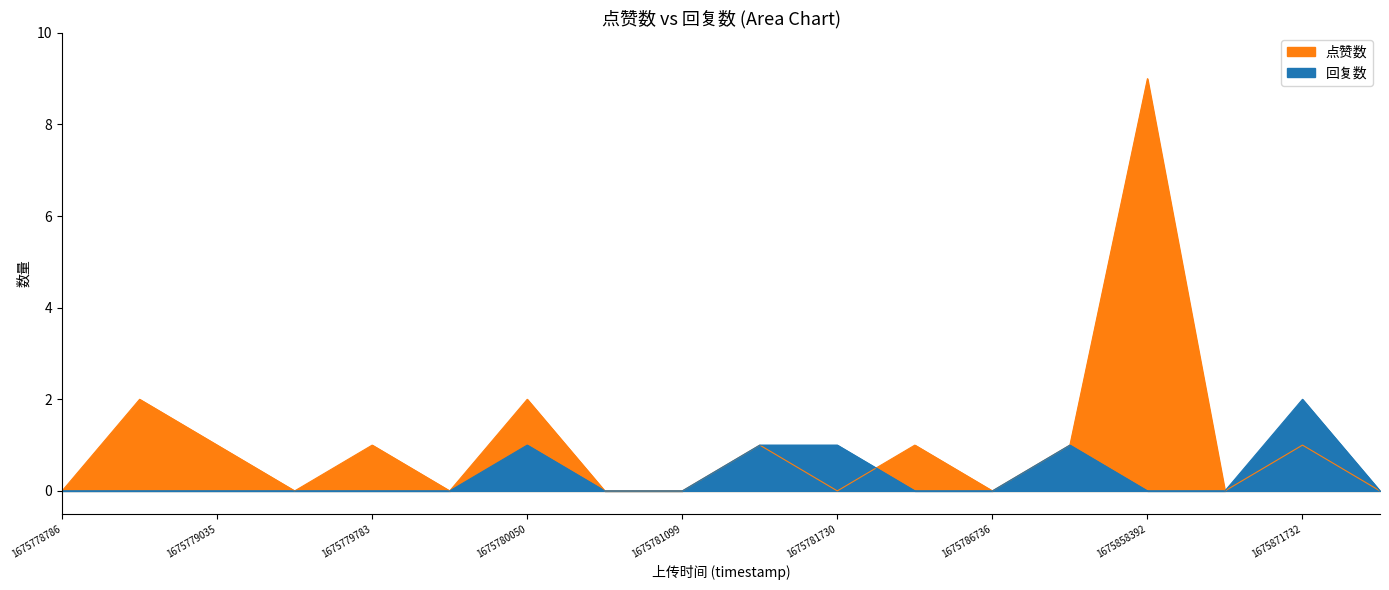

What is the difference between the maximum and minimum values in the 回复数 series?

2